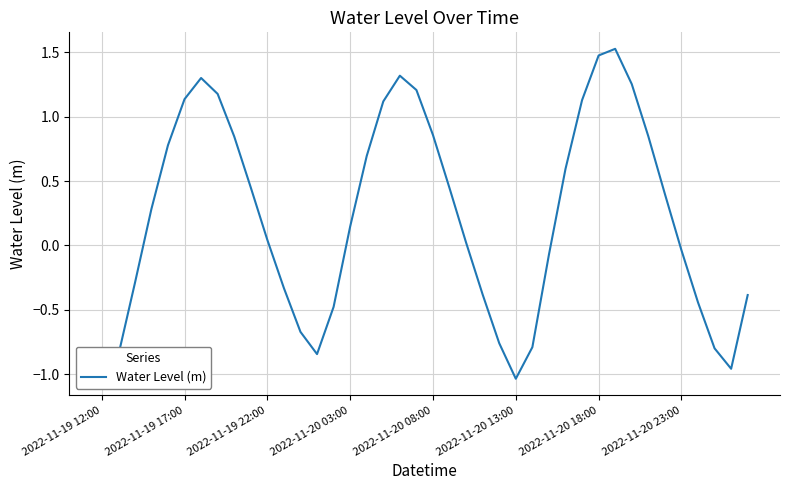

What is the maximum value shown in the chart?

1.5